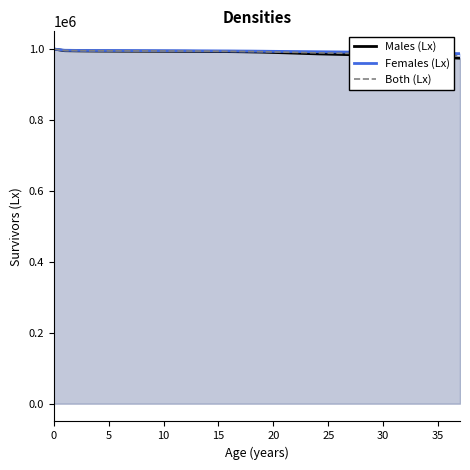

Count the number of categories in the chart.

38